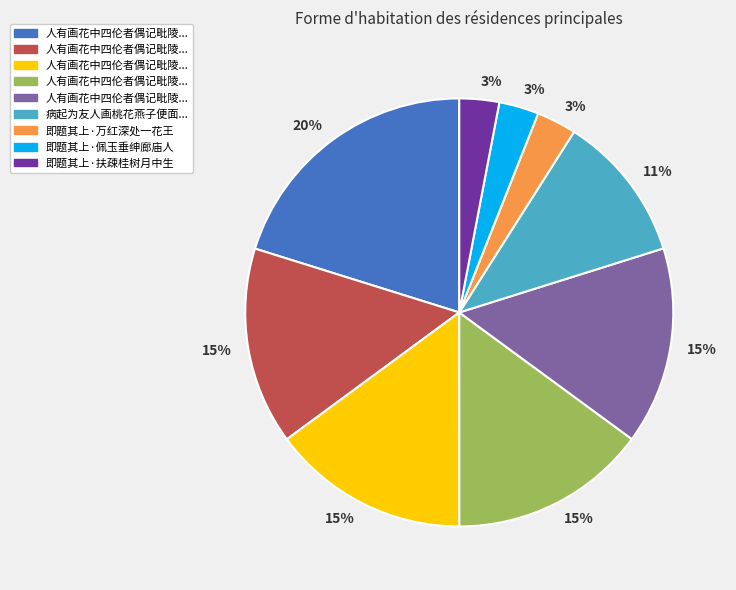

Does any single category account for the majority?

No